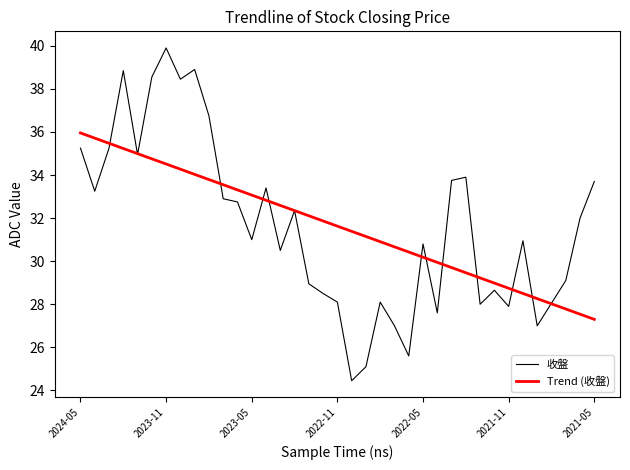

What is the maximum value shown in the chart?

39.9